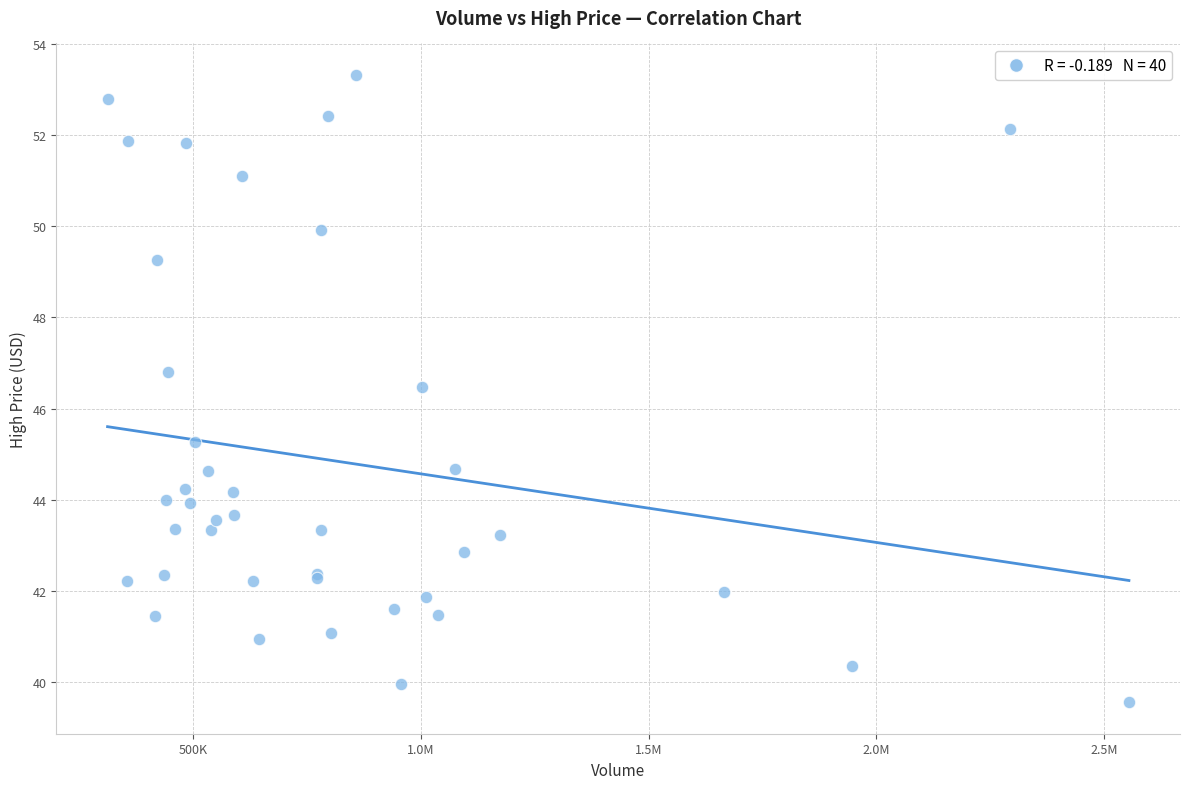

What Y value in the scatter plot is closest to 46?

46.5